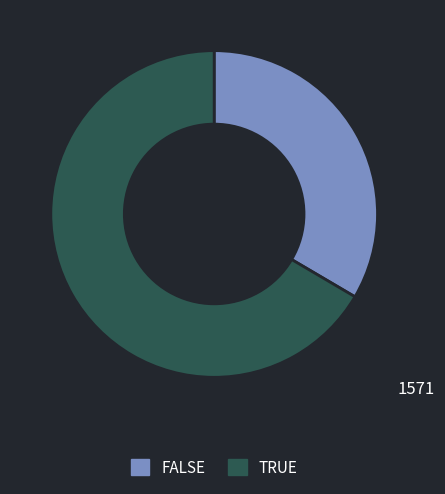

Approximately how many times larger is the value at FALSE compared to TRUE?

0.5